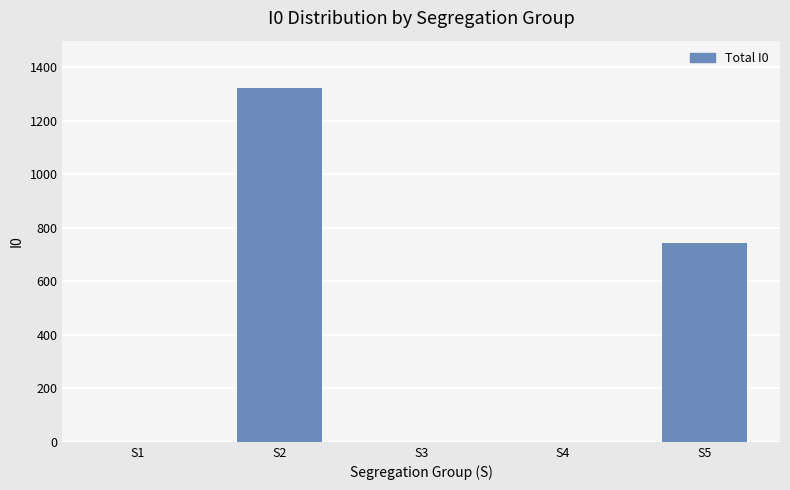

Reading left to right, transcribe all the data shown in this chart.

0	1324	0	0	745